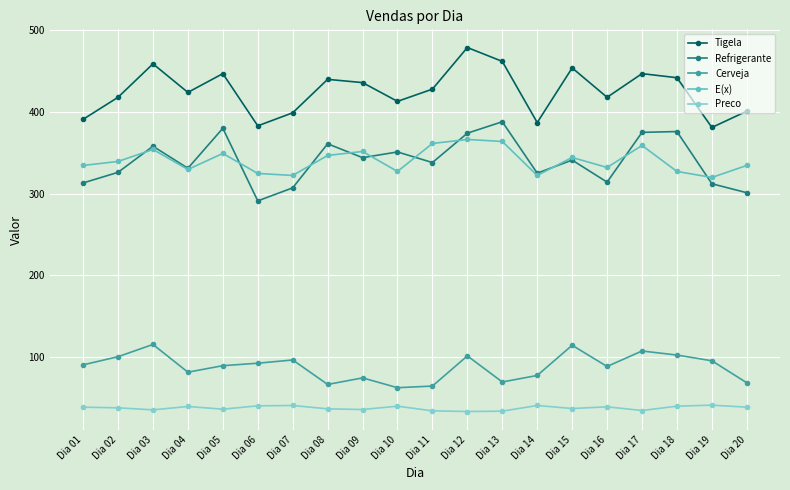

What is the lowest value of the Preco series?

32.8